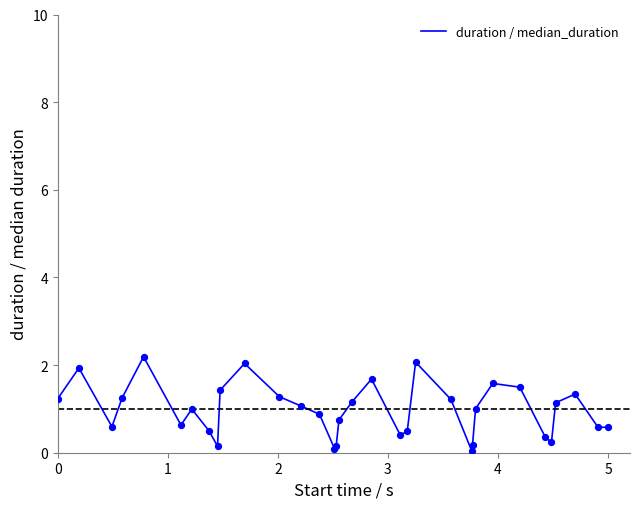

What is the difference between the maximum and minimum values?

2.1